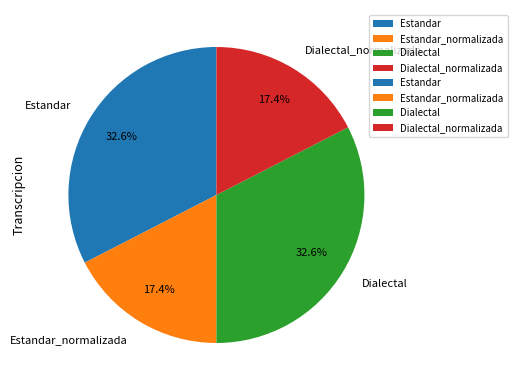

To the nearest percent, what portion does Dialectal_normalizada represent?

17%